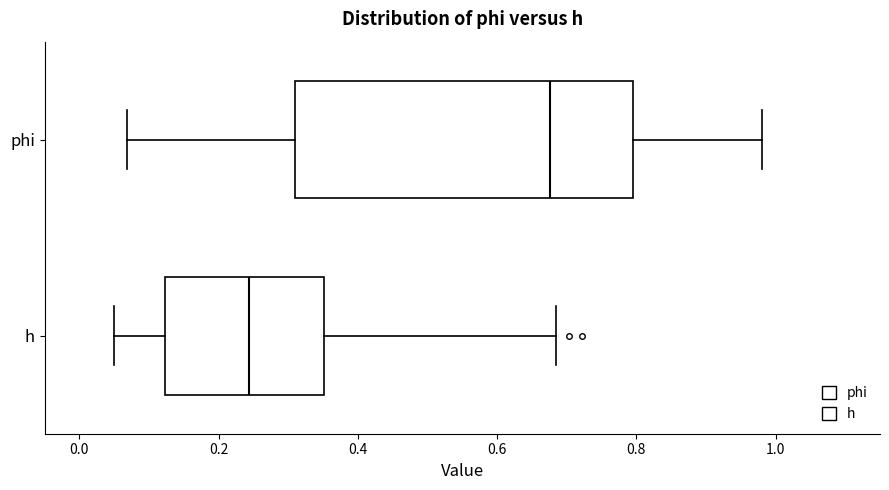

Which box's median line is the furthest to the left?

h